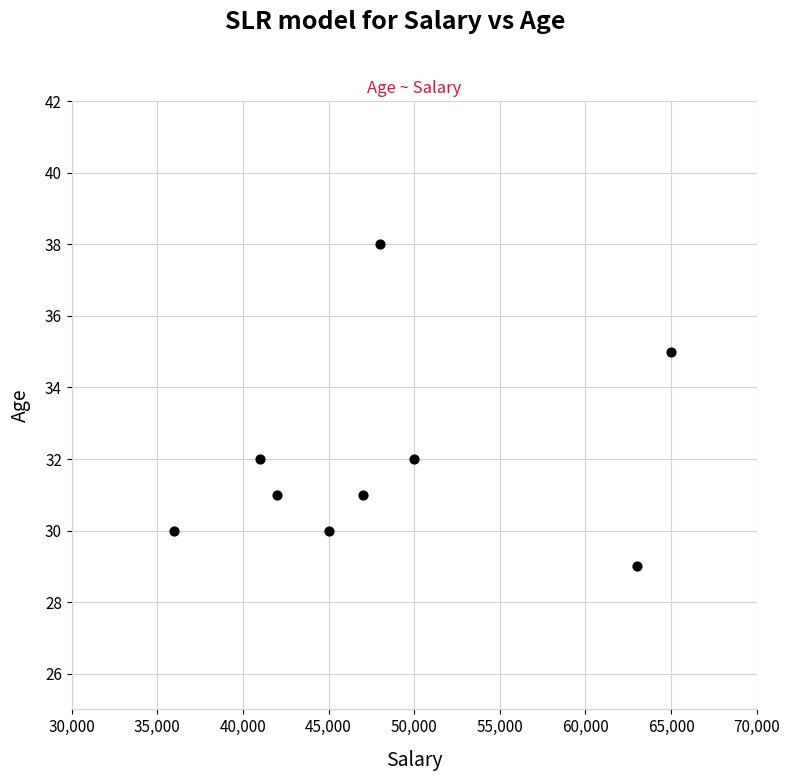

What is the range of X values (max minus min)?

29000